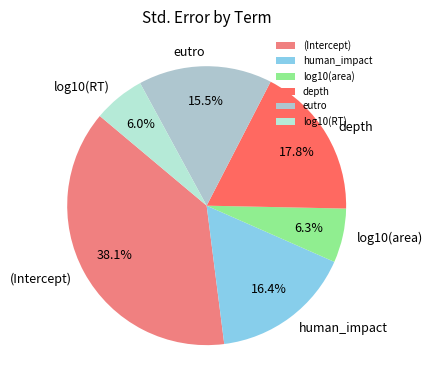

What percentage is the human_impact slice, to the nearest percent?

16%